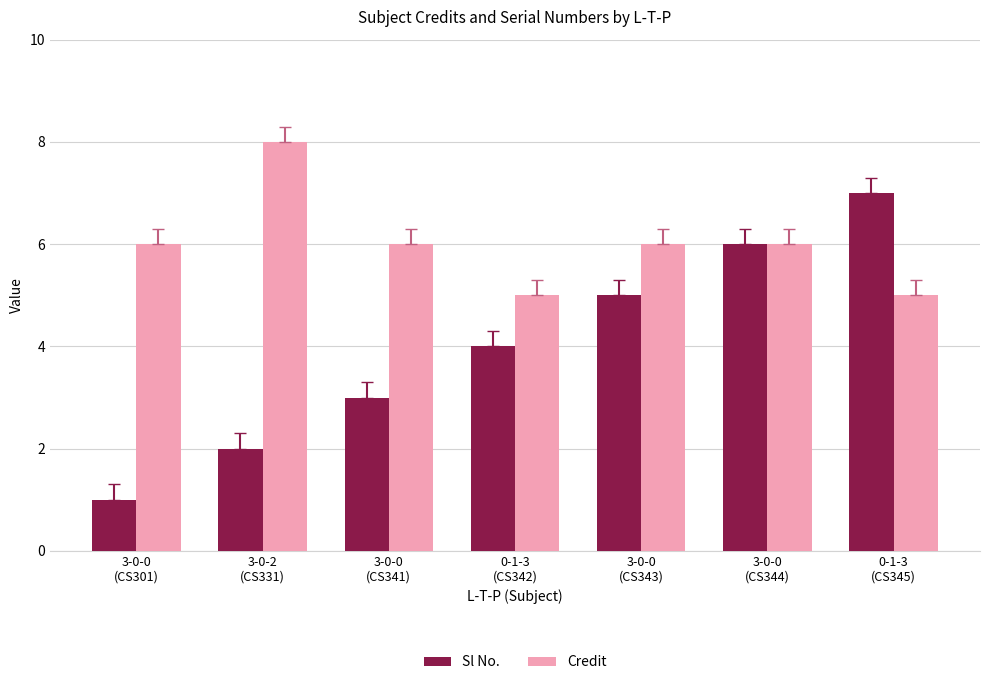

Rank the series at 3-0-0
(CS341) from highest to lowest value.

Credit, Sl No.